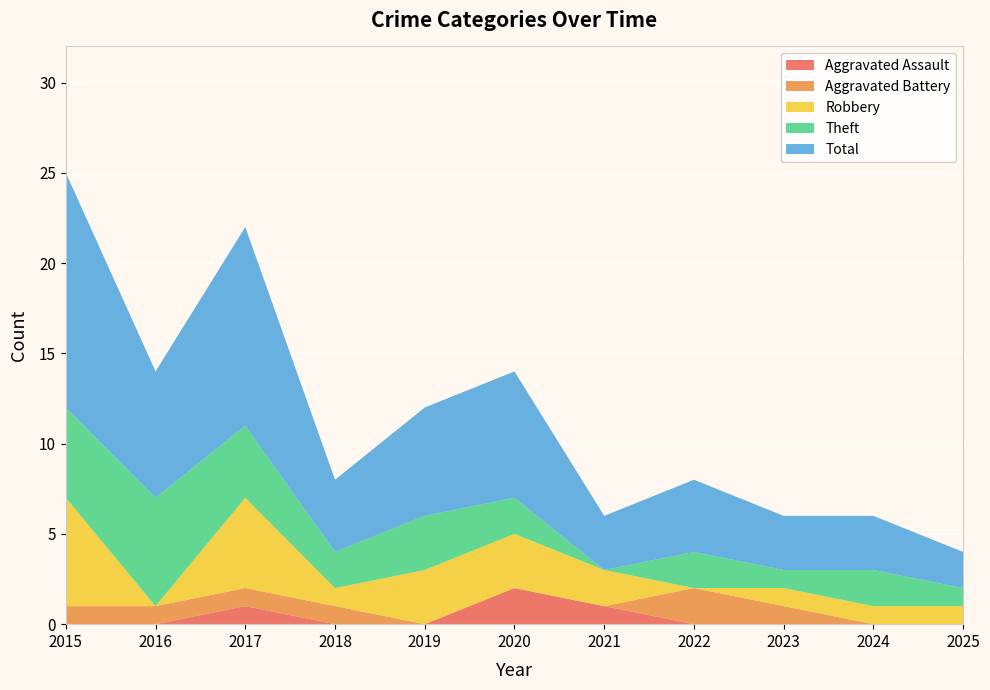

Reading left to right, transcribe all the data shown in this chart.

Aggravated Assault: 0	0	1	0	0	2	1	0	0	0	0
Aggravated Battery: 1	1	1	1	0	0	0	2	1	0	0
Robbery: 6	0	5	1	3	3	2	0	1	1	1
Theft: 5	6	4	2	3	2	0	2	1	2	1
Total: 13	7	11	4	6	7	3	4	3	3	2